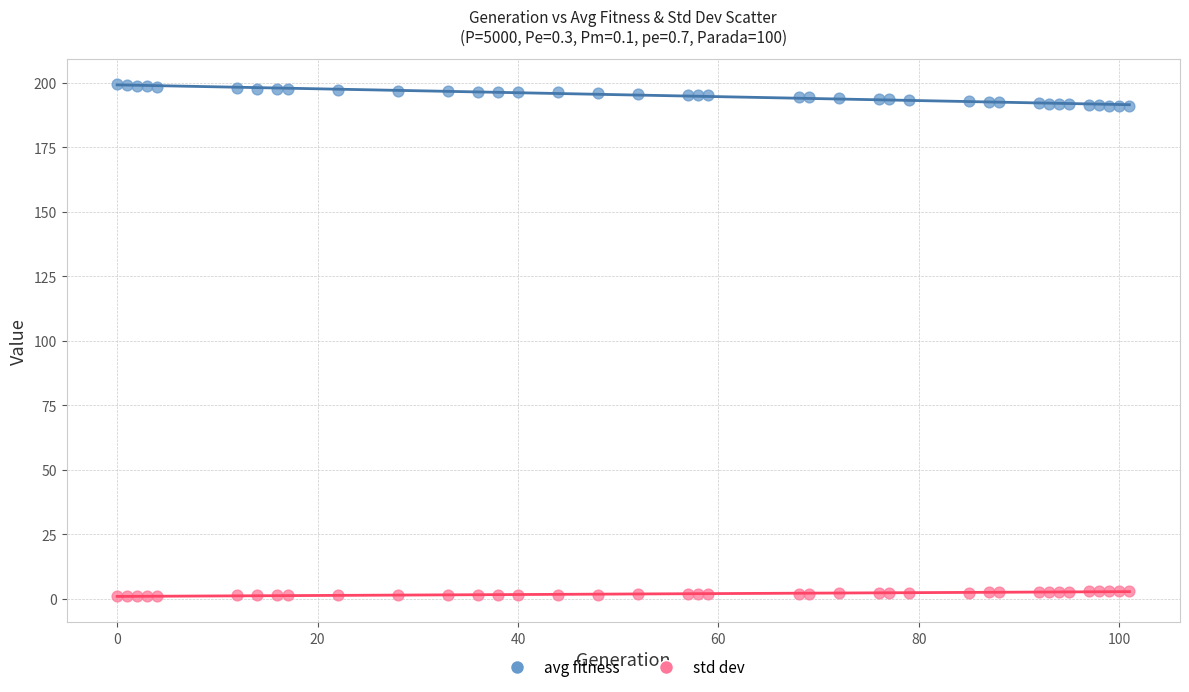

Which series reaches the minimum Y coordinate?

std dev